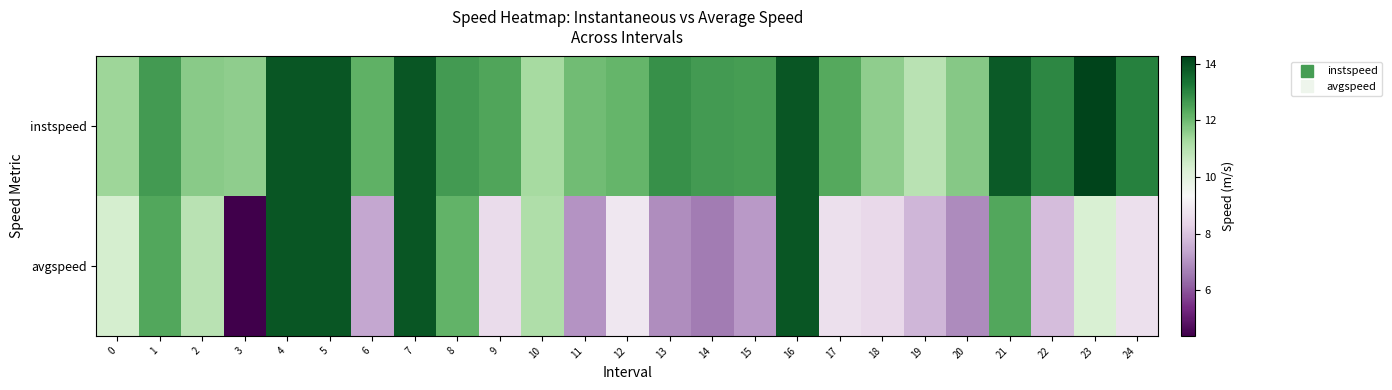

At which category is the sum across all series the highest?

4